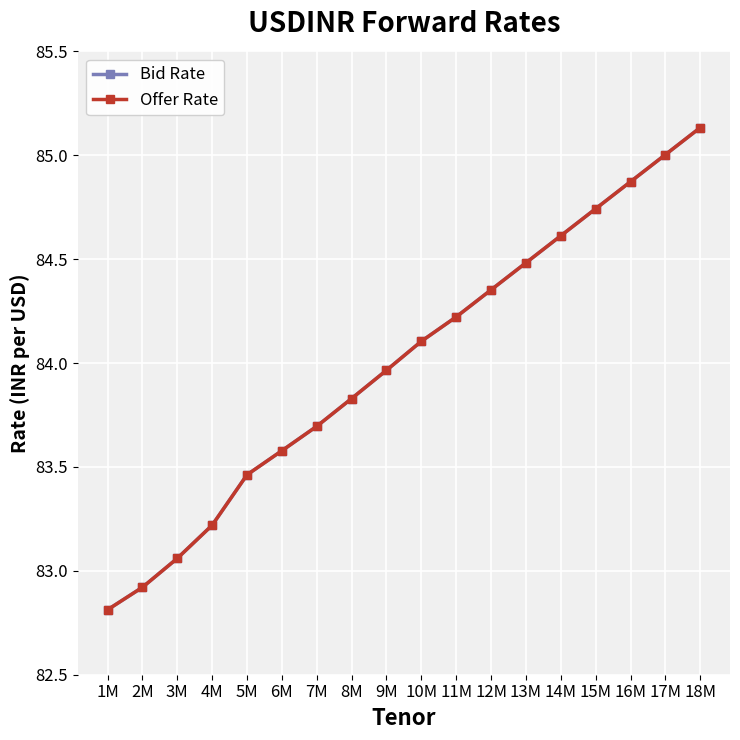

List the labels in order of Bid Rate value, smallest first.

1M, 2M, 3M, 4M, 5M, 6M, 7M, 8M, 9M, 10M, 11M, 12M, 13M, 14M, 15M, 16M, 17M, 18M